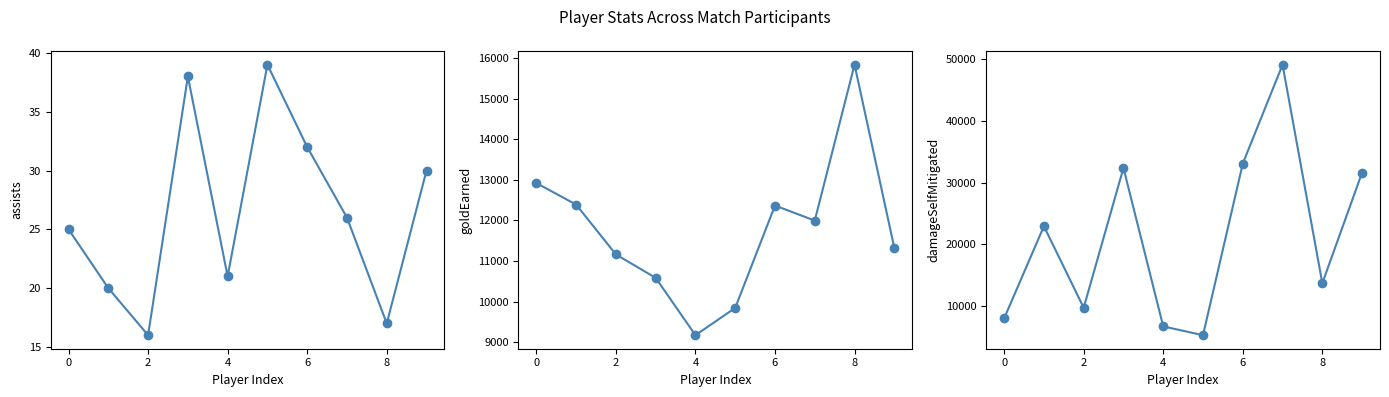

How many values in the assists series are below 26?

5